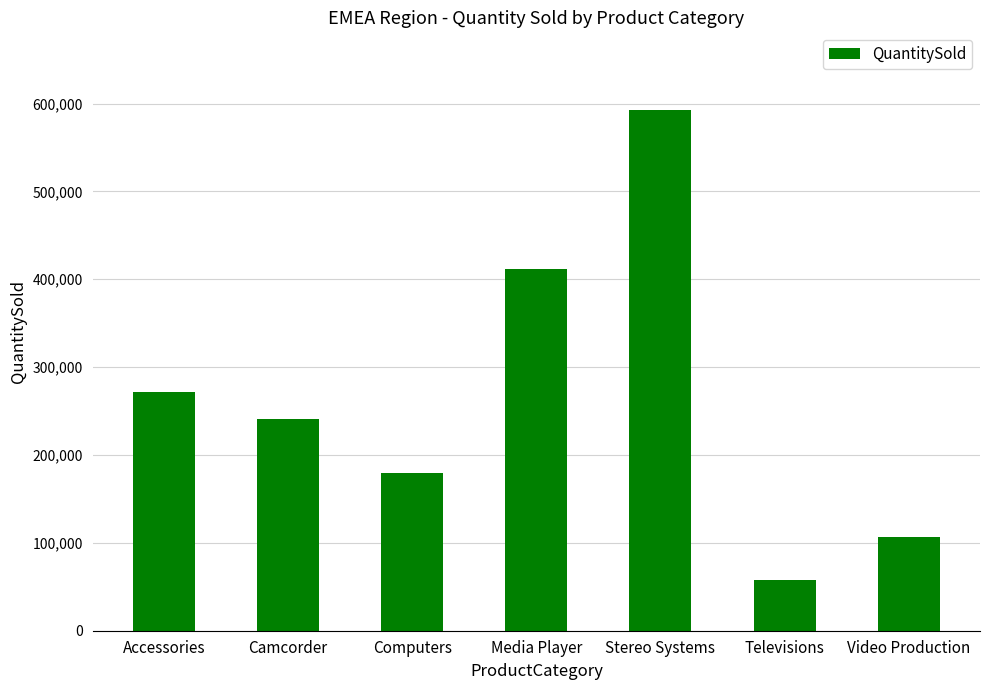

What is the label of the 2nd bar from the right?

Televisions